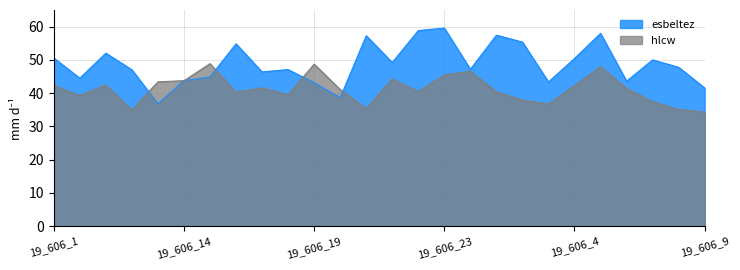

What is the label of the 9th point from the left?

19_606_17